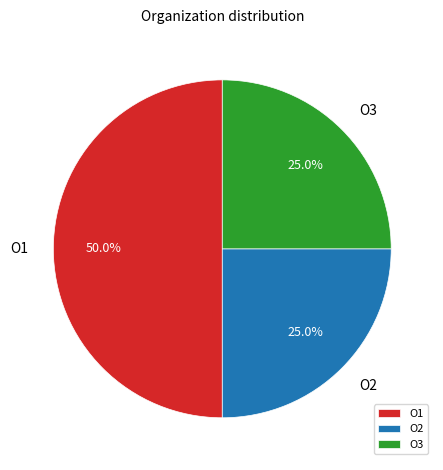

Which slice is the largest?

O1